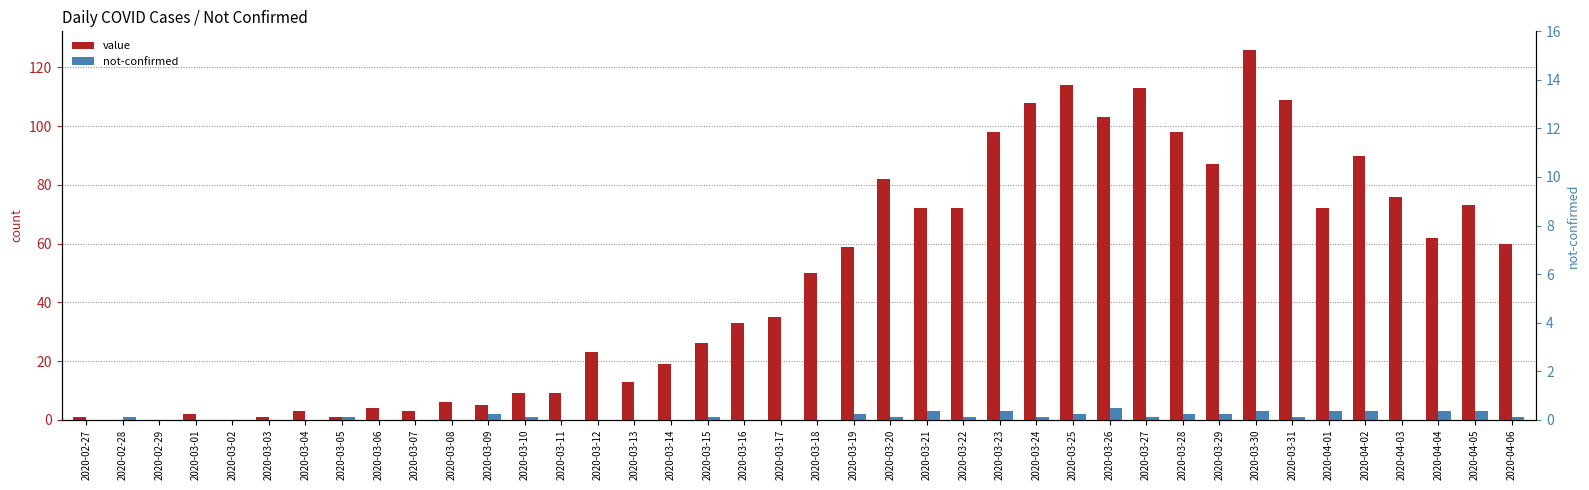

The value of not-confirmed at 2020-03-28 is 3. True or false?

False